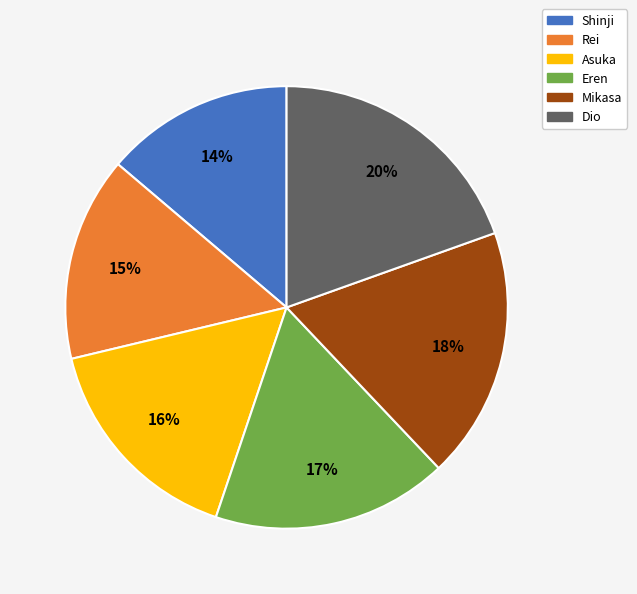

Does any single category account for the majority?

No